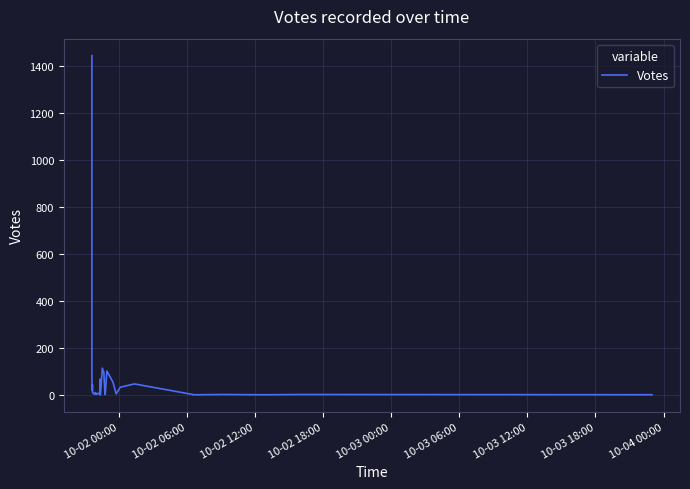

The value at 26 is 89. True or false?

False